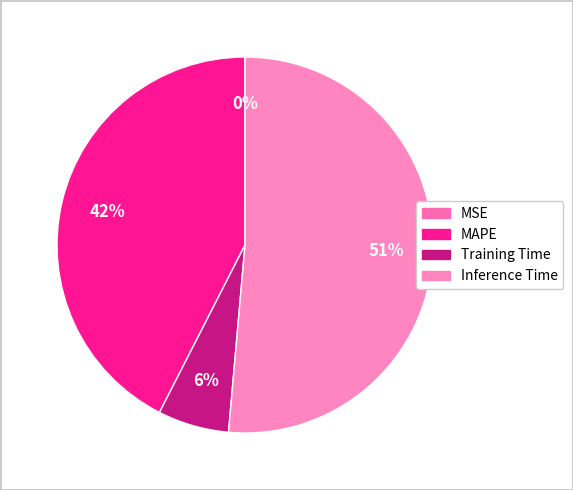

What percentage do MAPE and Training Time together represent?

48.6%